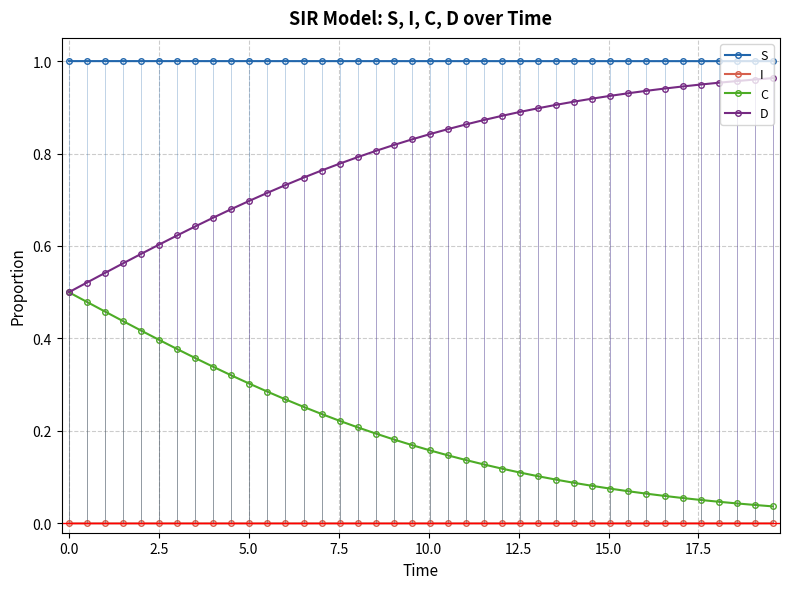

True or false: C and S intersect in this chart.

False